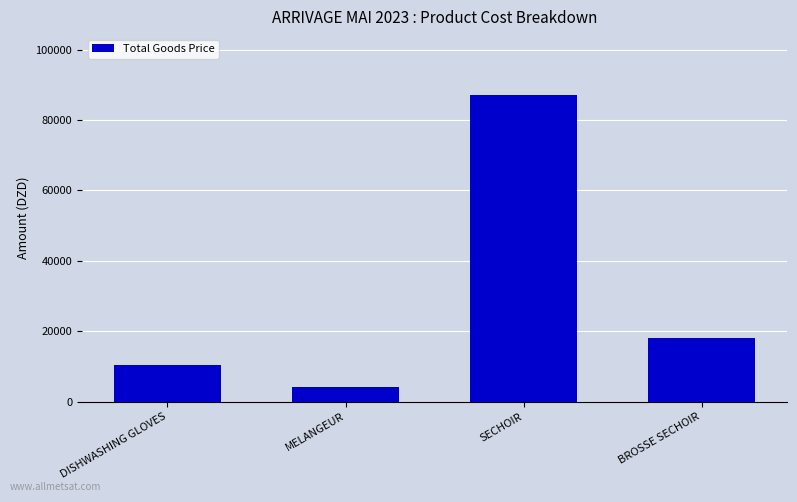

What is the label of the 4th bar from the right?

DISHWASHING GLOVES